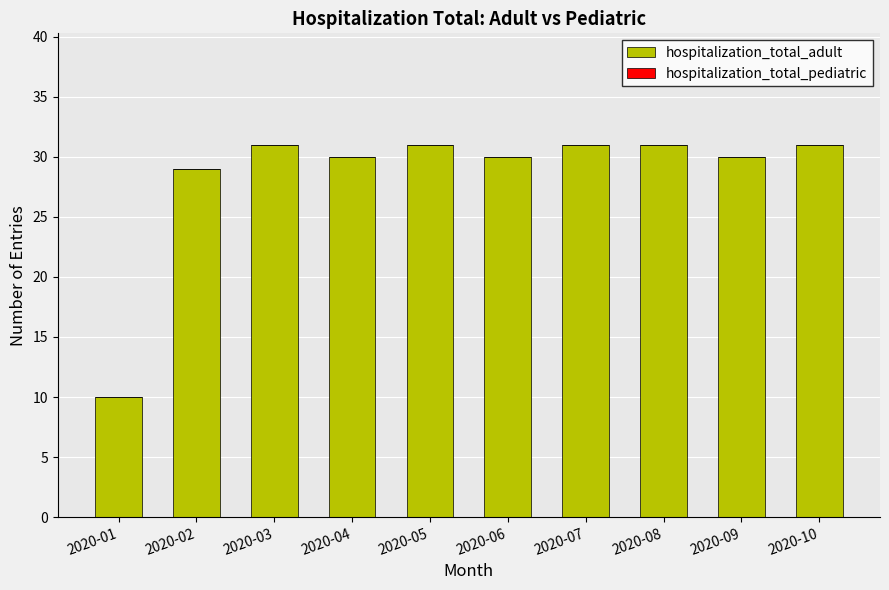

What is the value of the 2nd bar from the left?

29